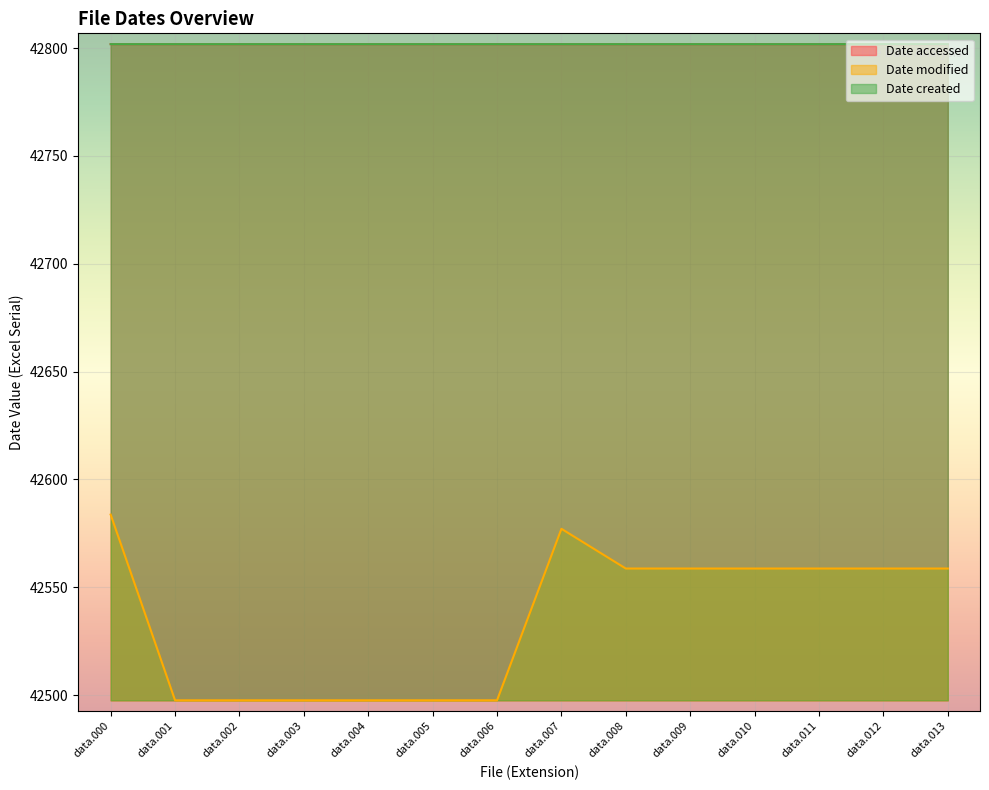

At data.000, list the series in order from largest to smallest.

Date accessed, Date created, Date modified